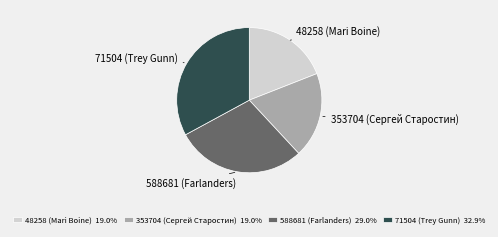

Is 71504 (Trey Gunn) the majority of the pie?

No